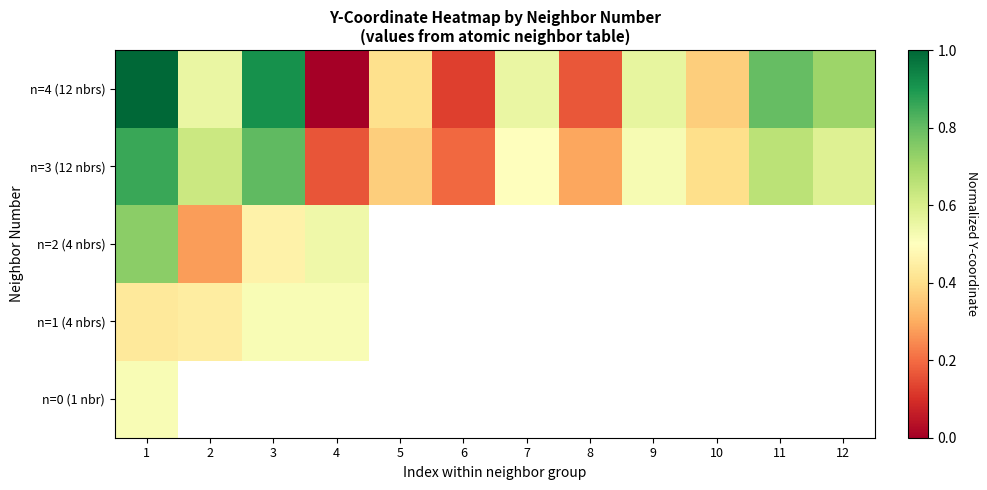

True or false: n=3 (12 nbrs) has a value of 0.7 at 11.

True